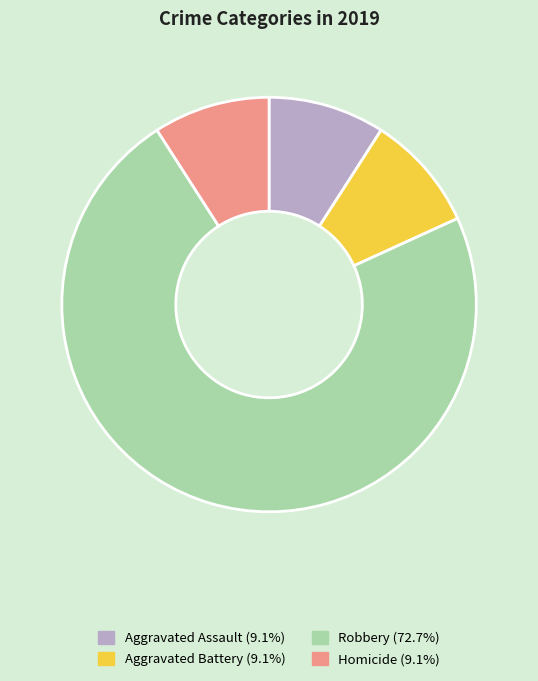

Which category has the biggest portion of the pie?

Robbery